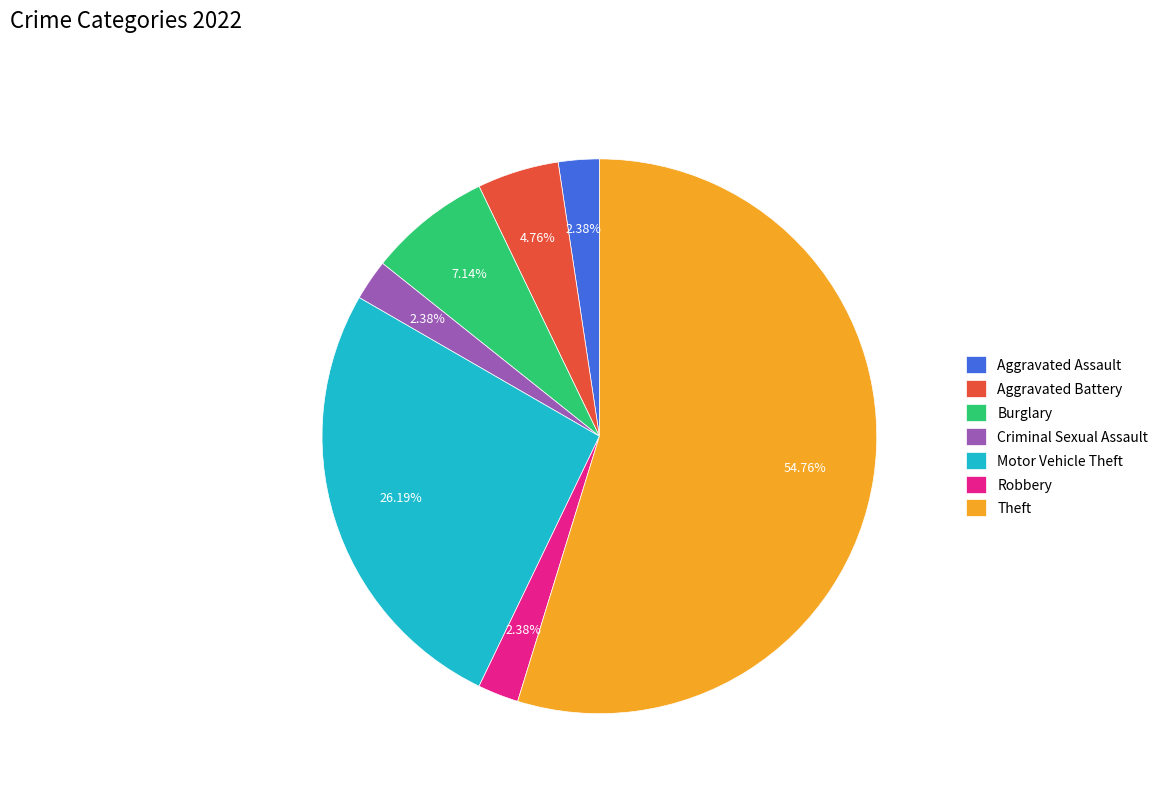

True or false: Motor Vehicle Theft accounts for 36% of the total.

False